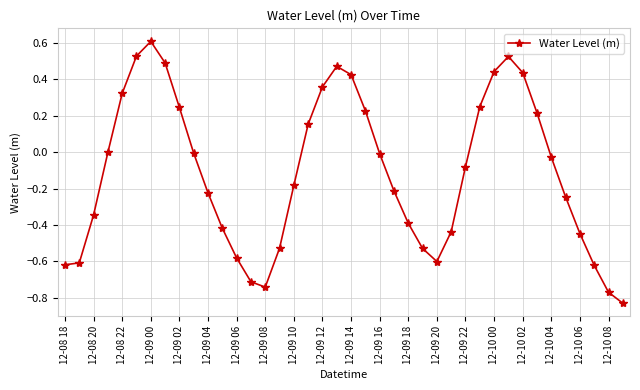

What is the difference between the maximum and second lowest values?

1.4